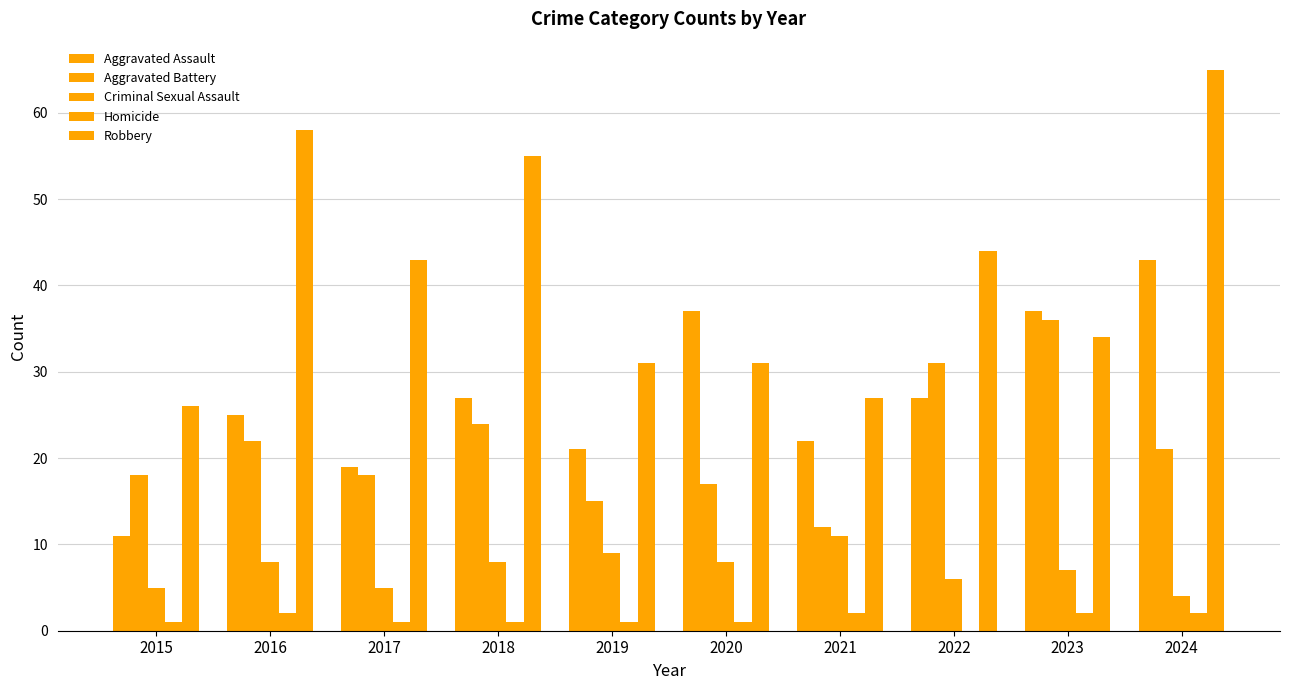

What is the value of the Robbery bar at the 3rd from the left?

43